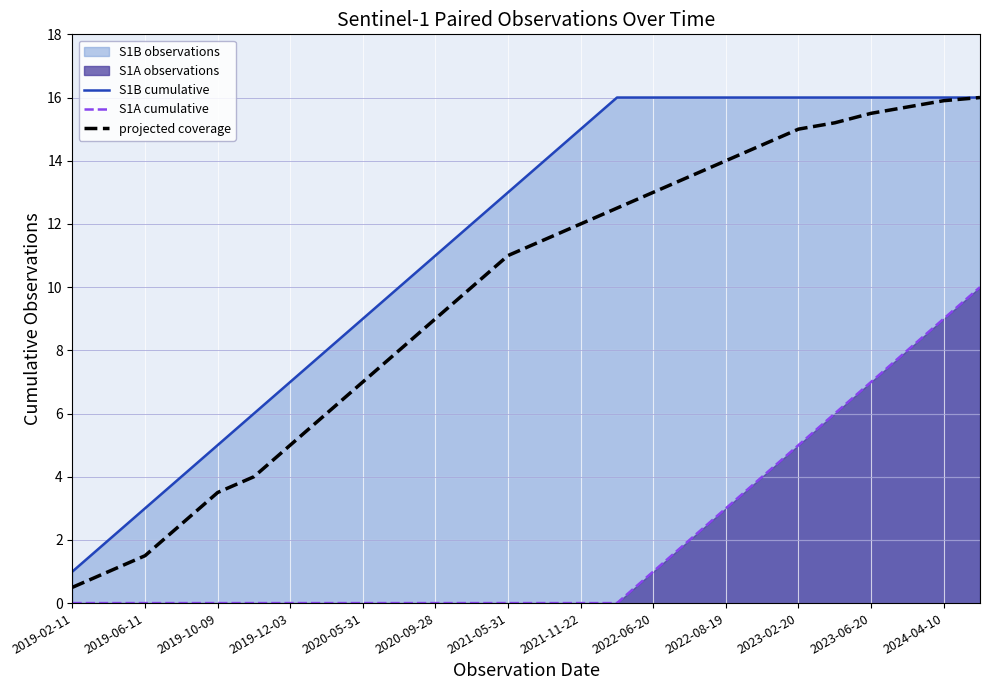

The S1B cumulative series shows 4.9 at 2019-12-03. True or false?

False